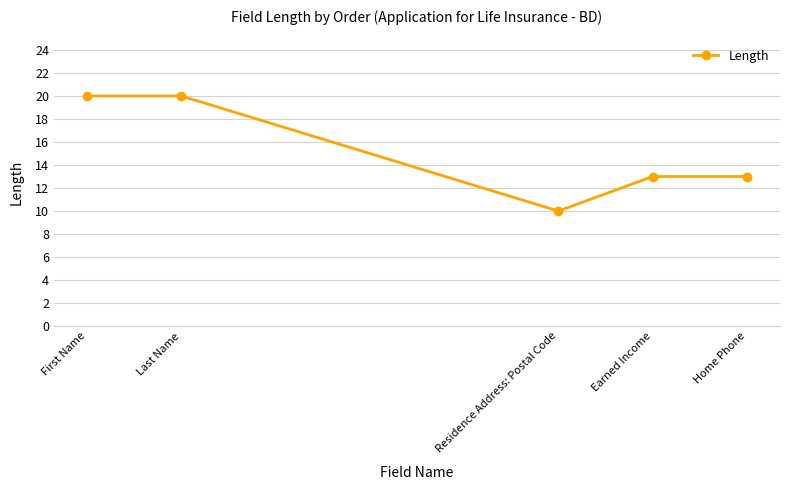

What is the label of the 5th point from the left?

Home Phone